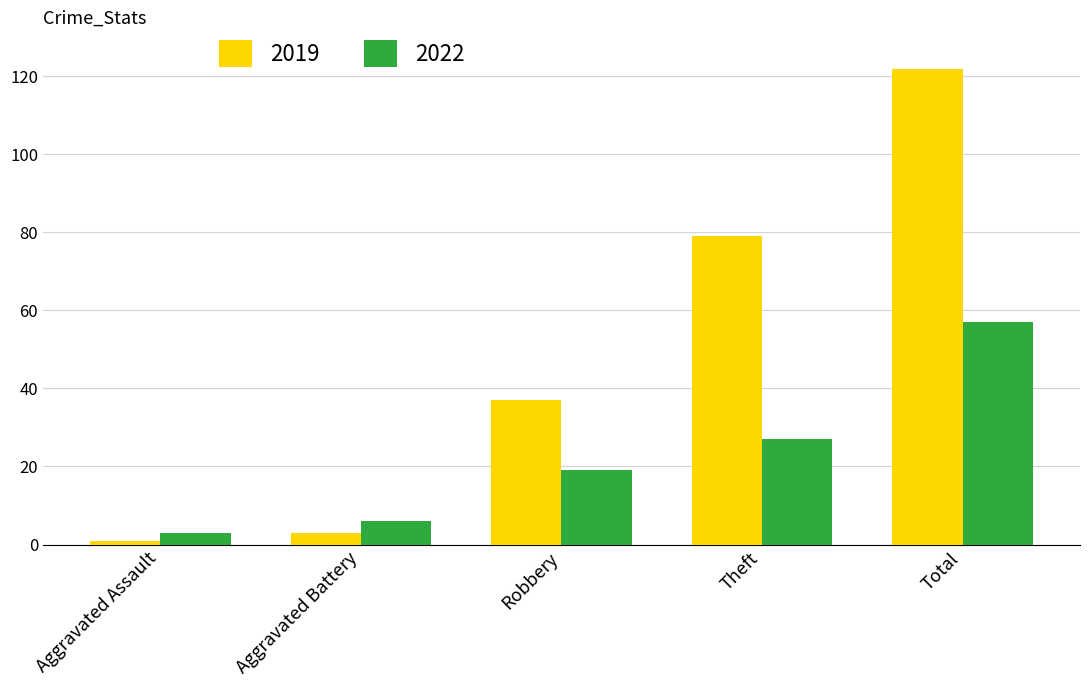

What is the sum of the 2019 values at Theft and Total?

201